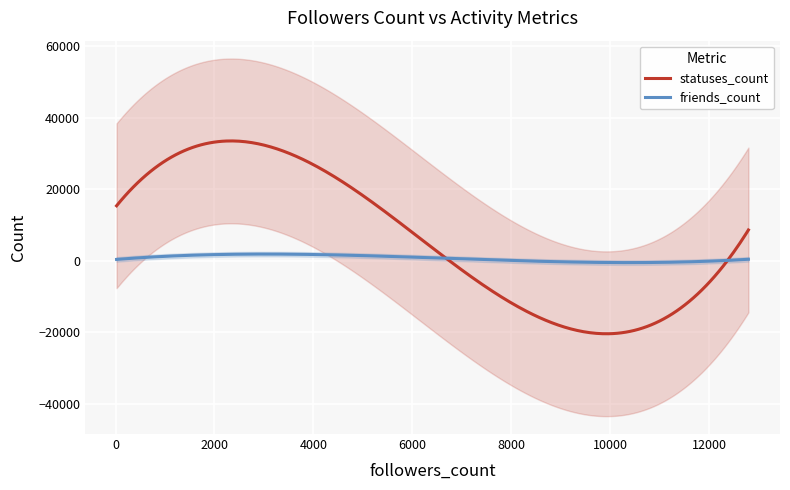

In friends_count, how many points are higher than both neighbors (excluding endpoints)?

1